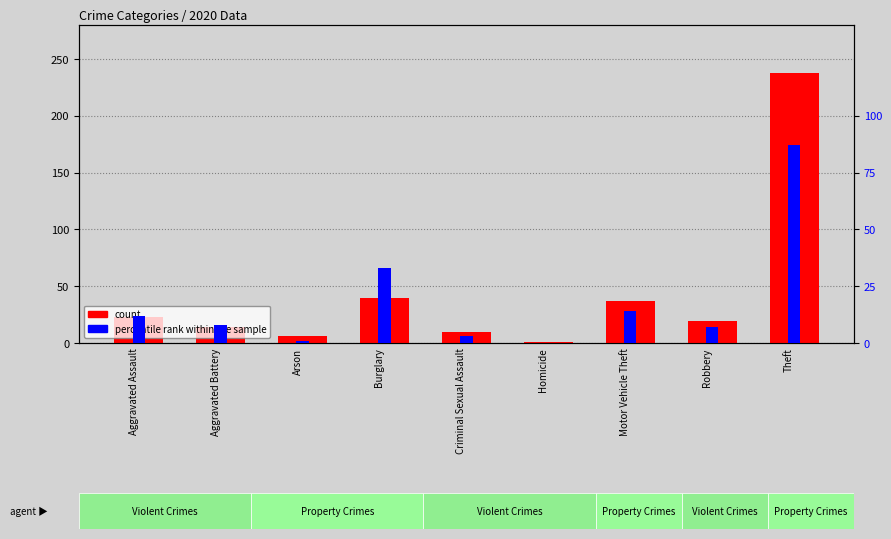

The value of count at Burglary is 40. True or false?

True